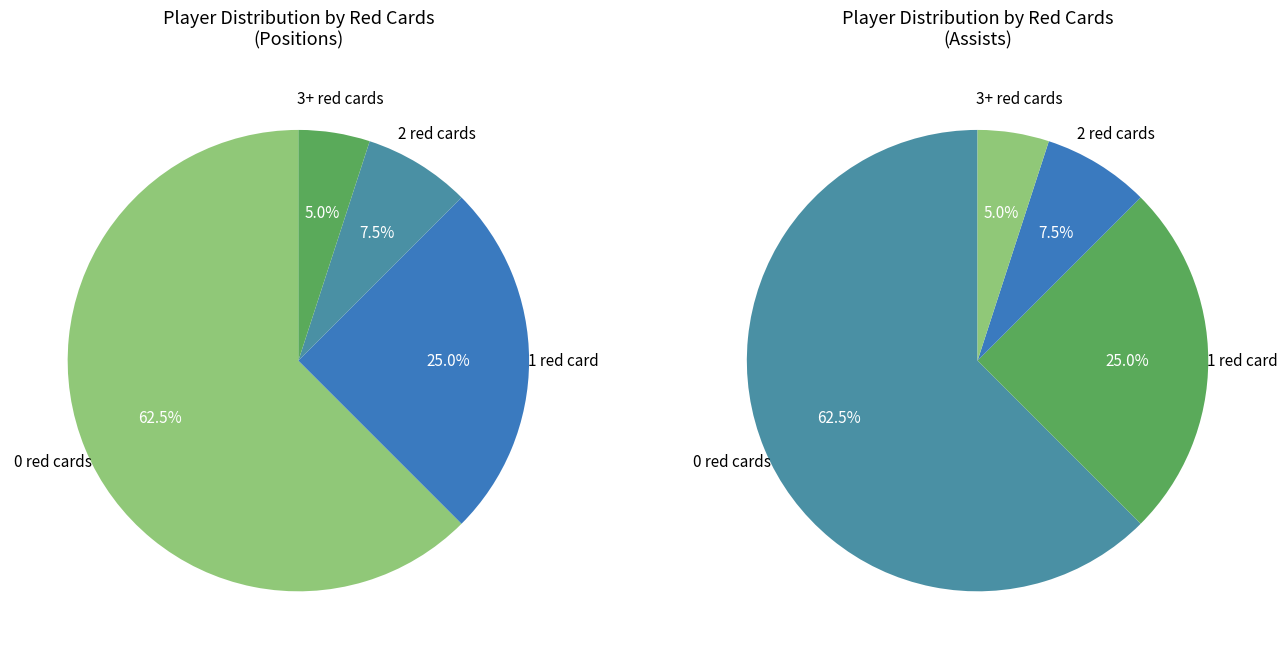

True or false: 2 accounts for 7% of the total.

True